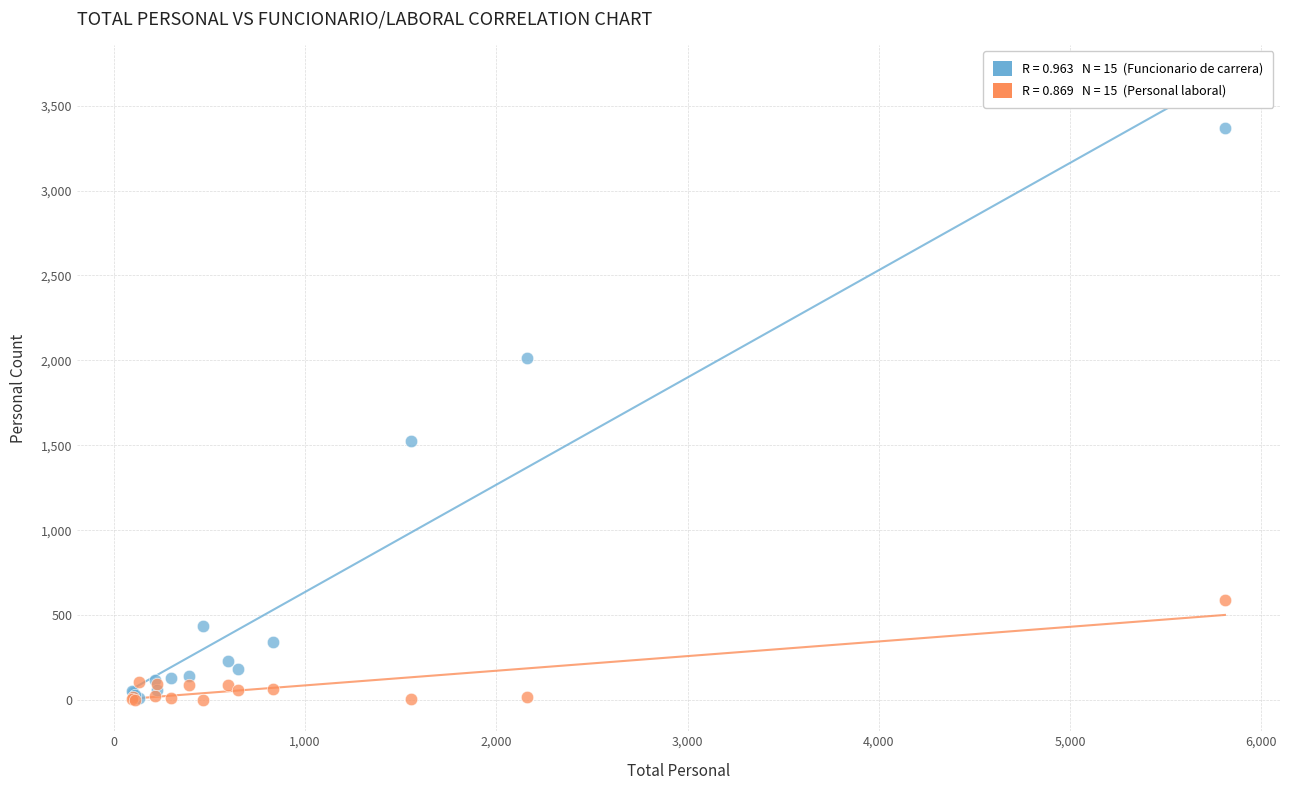

Across all series, what Y value is closest to 1683?

1525